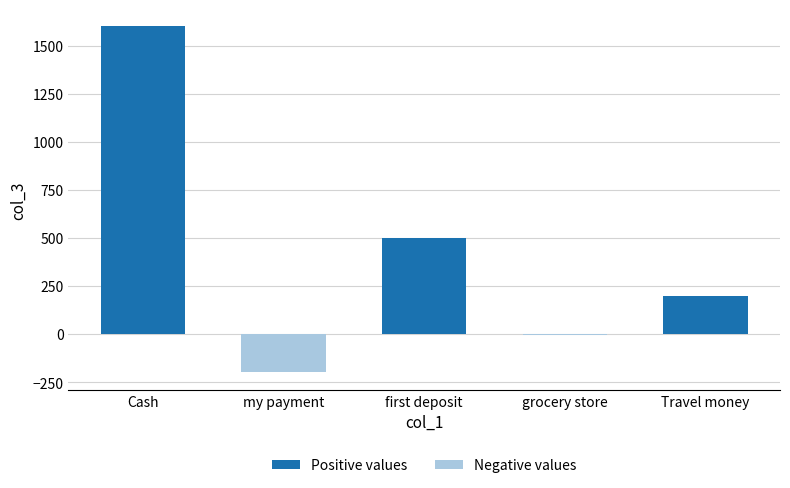

How many bars are there in total?

5